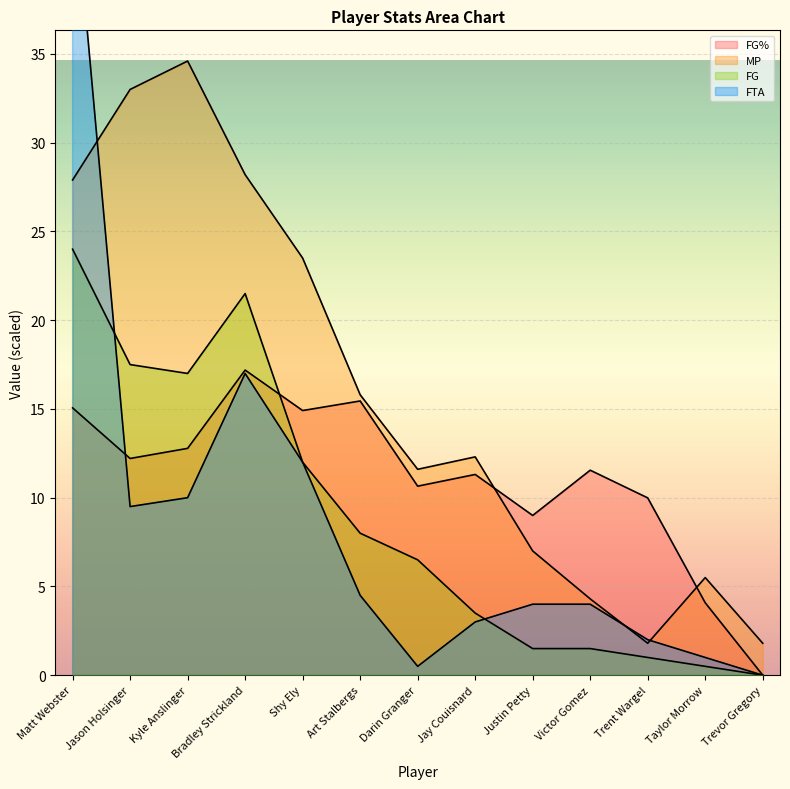

True or false: FG and MP cross at least once.

False